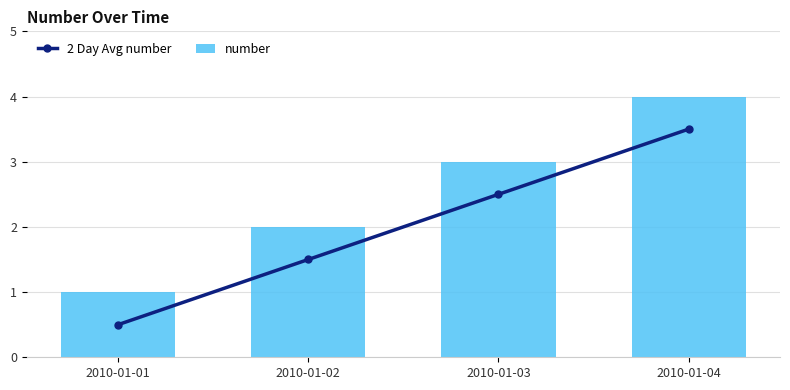

What is the difference between the maximum and minimum values in the 2 Day Avg number series?

3.0